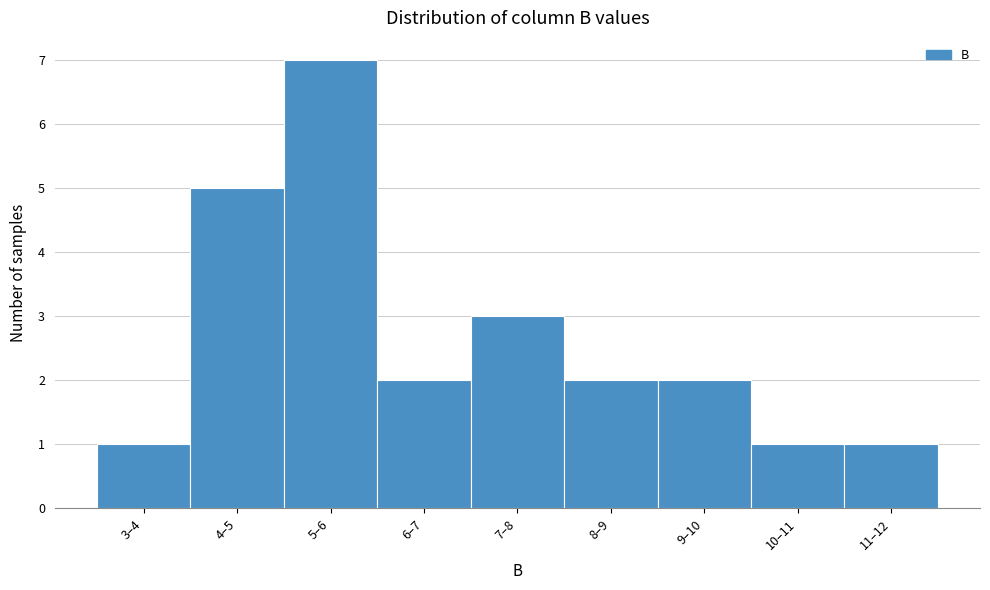

Reading left to right, transcribe all the data shown in this chart.

3–4=1	4–5=5	5–6=7	6–7=2	7–8=3	8–9=2	9–10=2	10–11=1	11–12=1